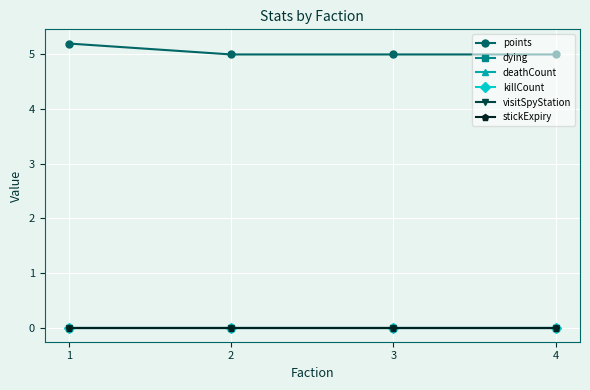

Does the chart have visible grid lines?

Yes